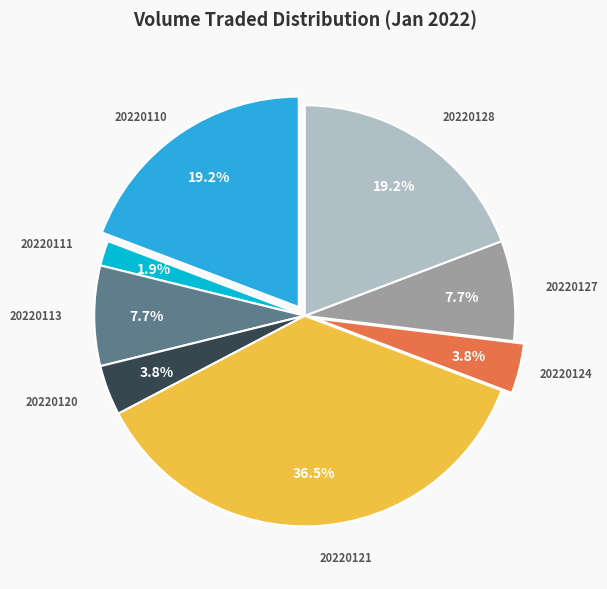

Does any single category account for the majority?

No